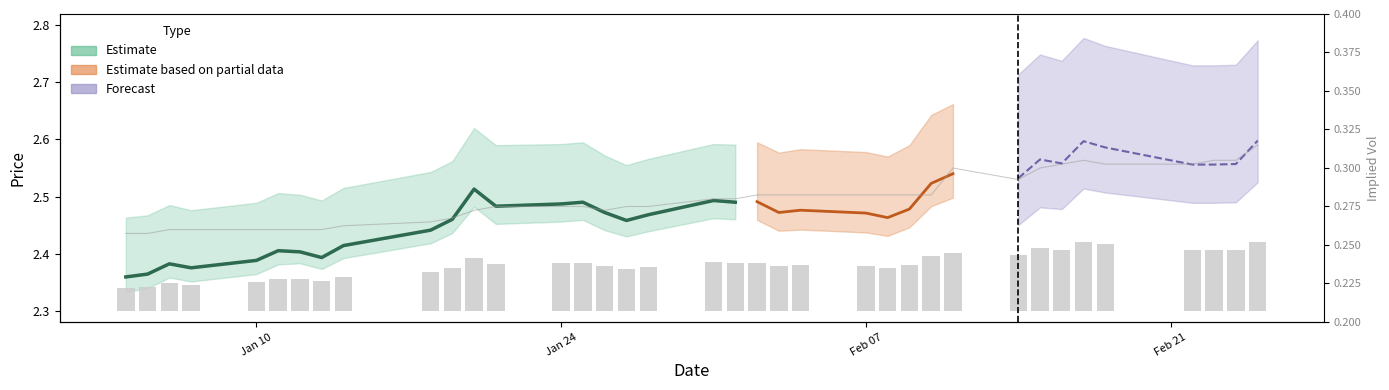

What is the difference between the second highest and minimum values in the Observed price series?

0.1